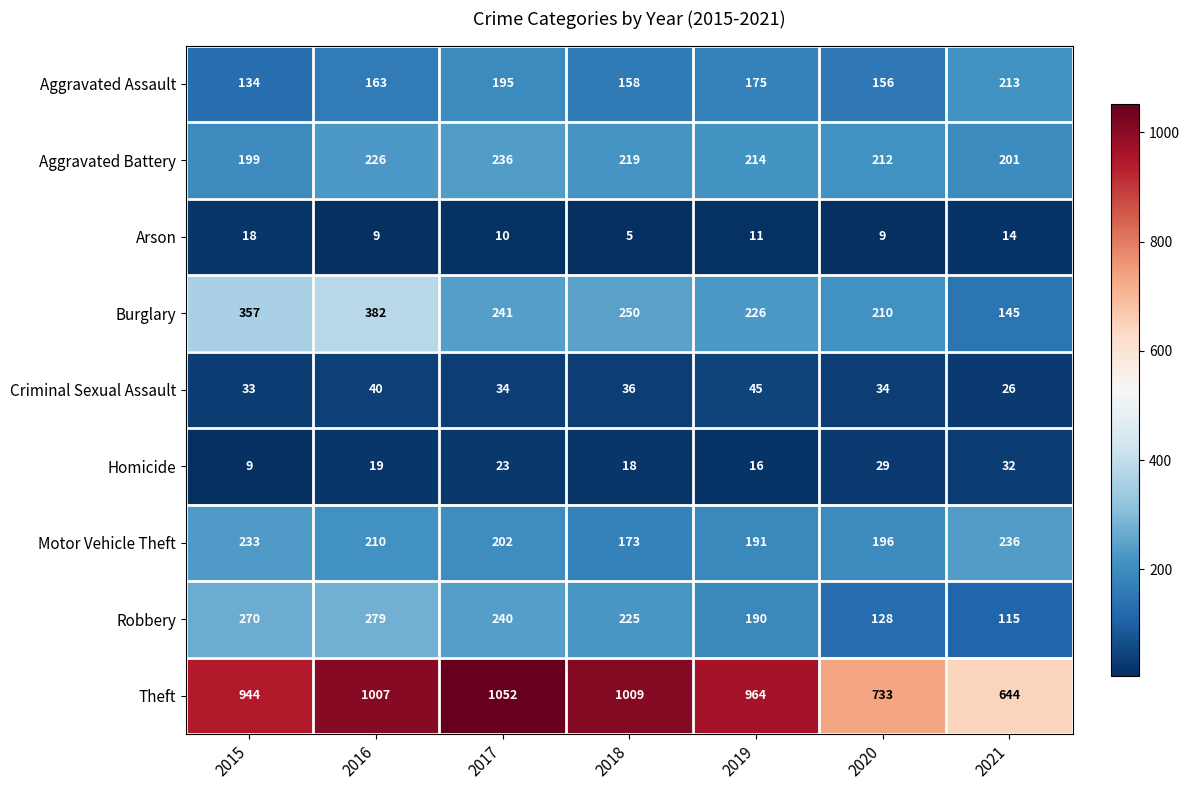

What is the difference between the maximum and second lowest values in the Homicide series?

16